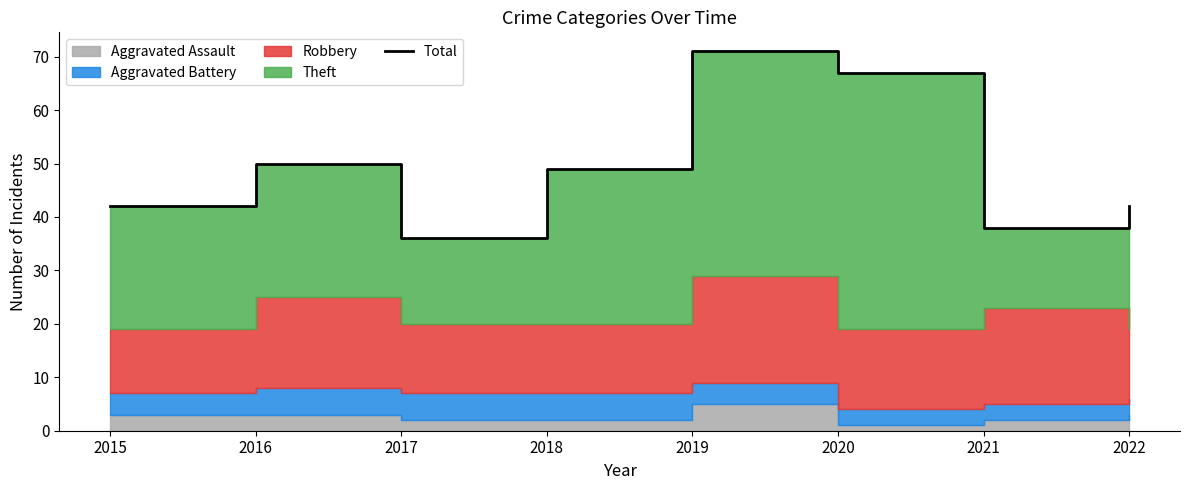

Which category has the highest value across all series?

2019